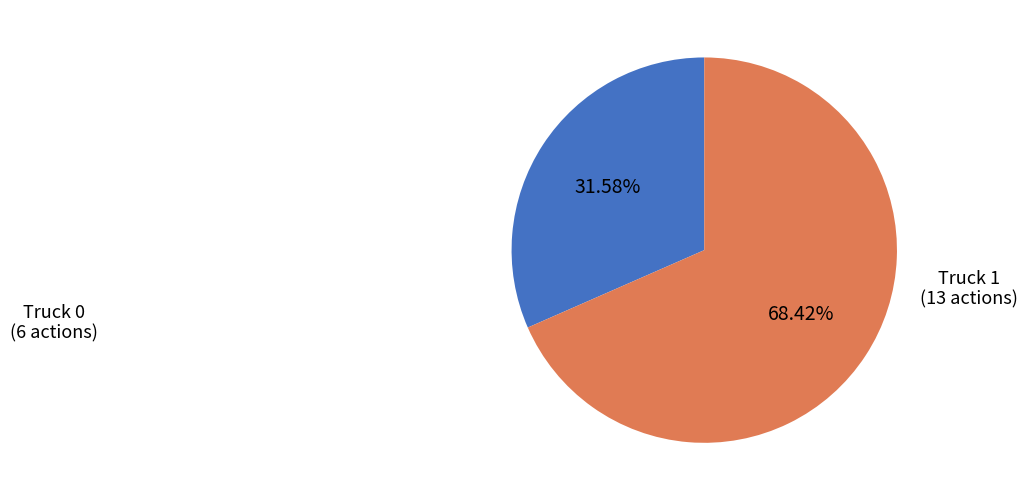

Does Truck 1 account for over 50% of the chart?

Yes